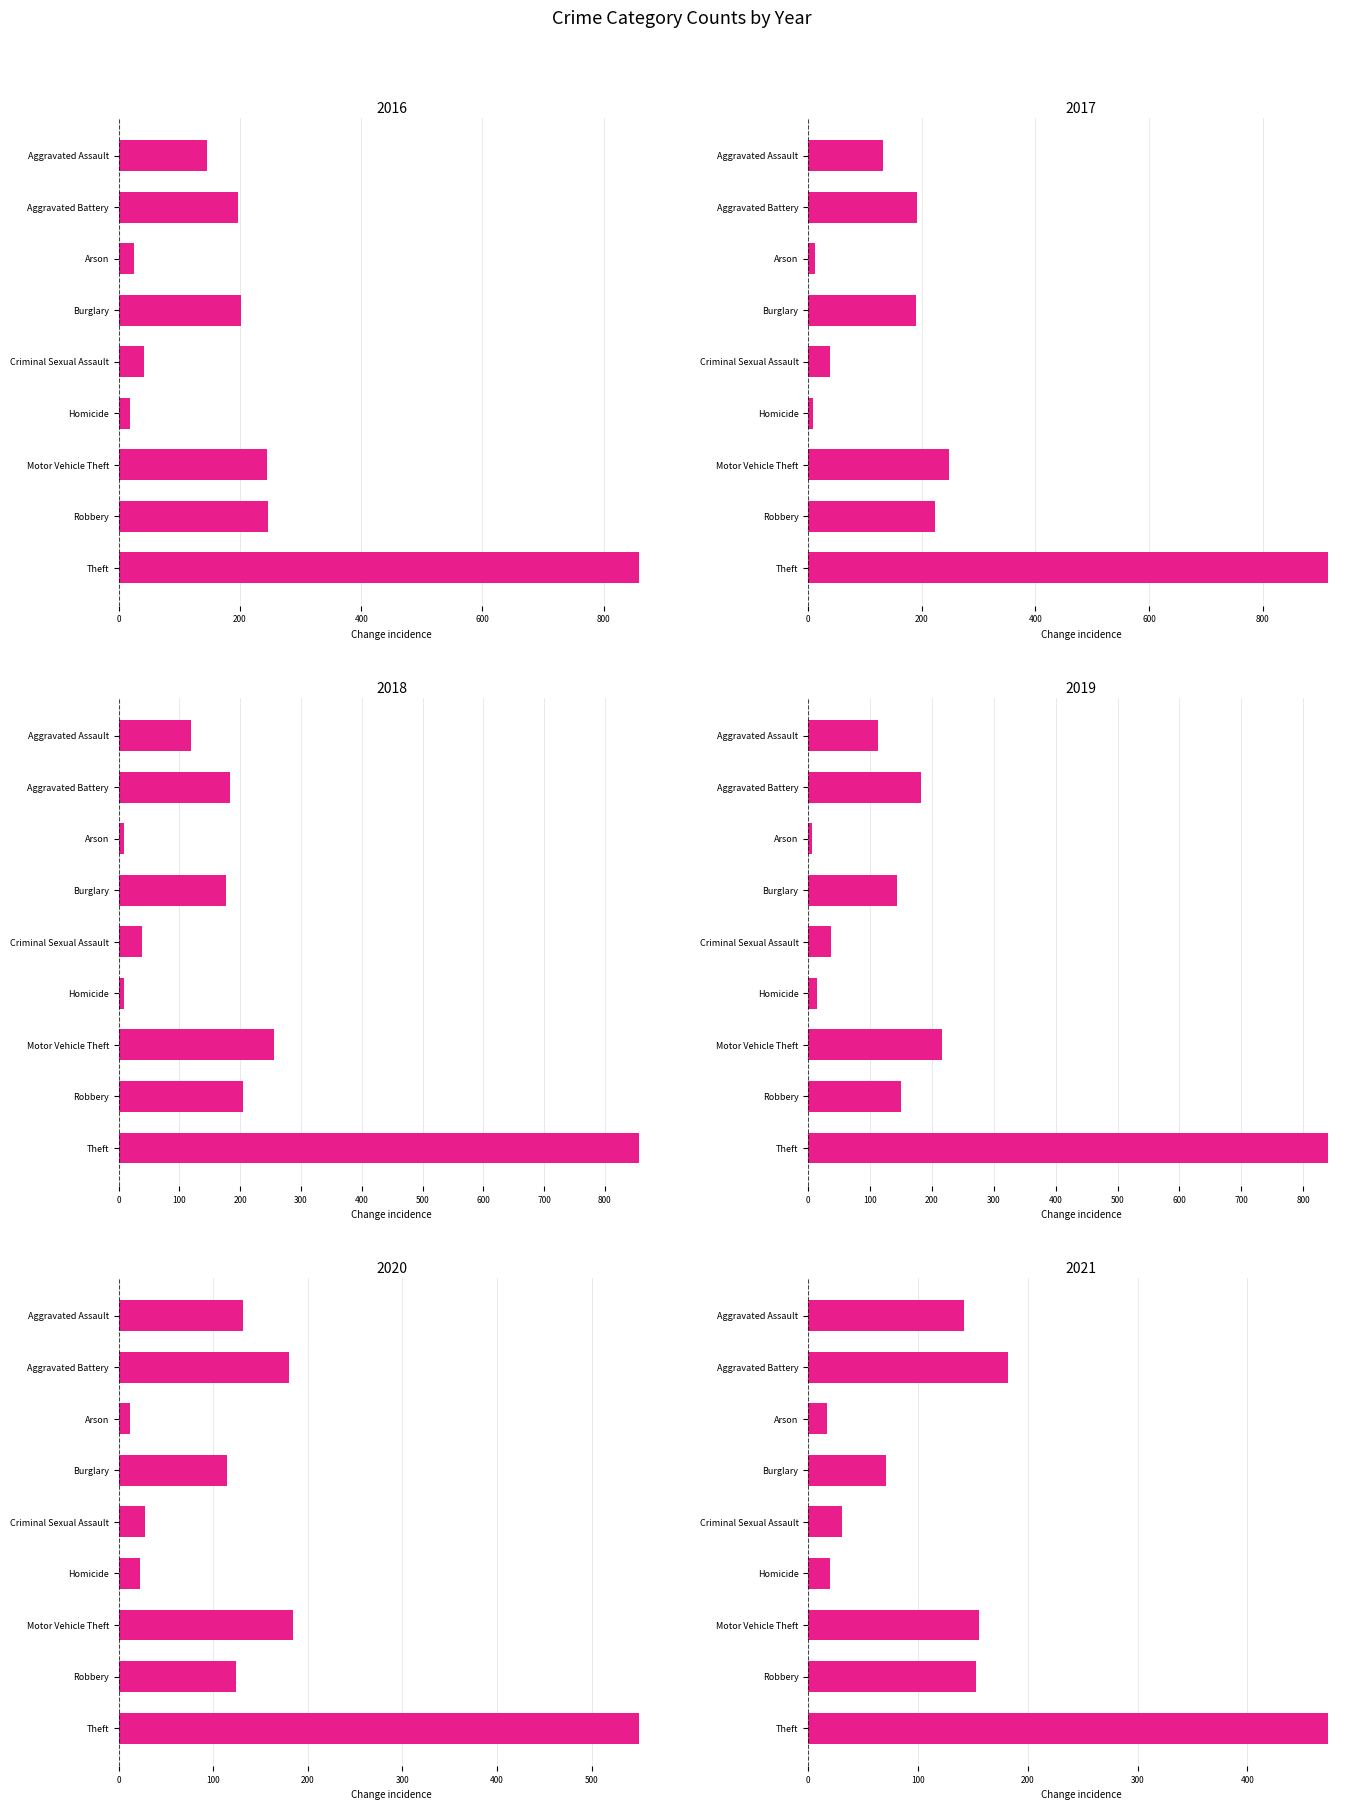

Between Robbery and Theft, which series saw the biggest shift?

2017